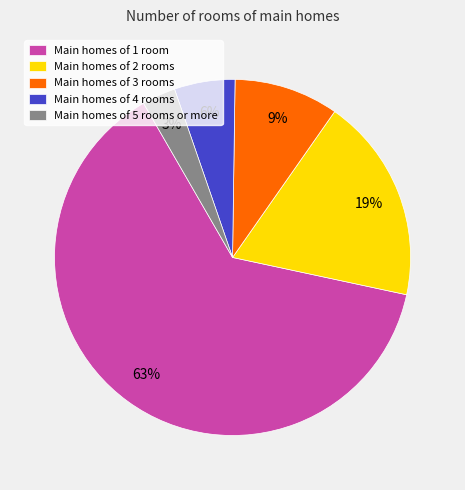

What is the smallest slice in the pie chart?

Main homes of 5 rooms or more